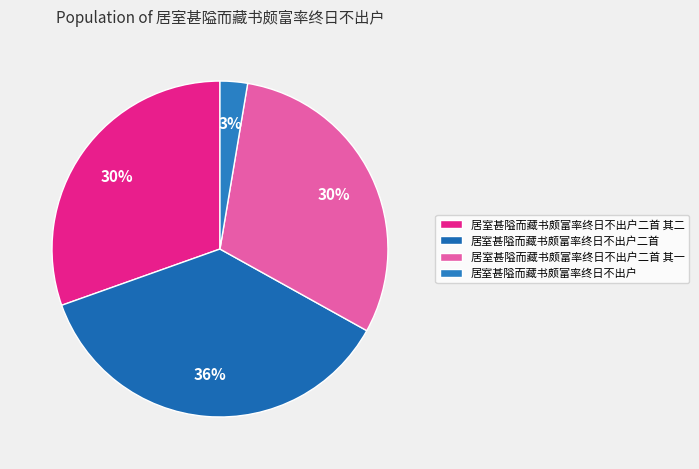

Combined, do 居室甚隘而藏书颇富率终日不出户二首 其二 and 居室甚隘而藏书颇富率终日不出户二首 其一 account for over 50%?

Yes